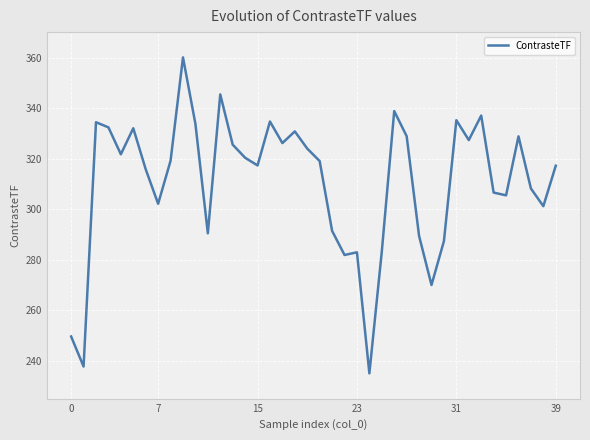

What is the smallest value displayed?

235.0